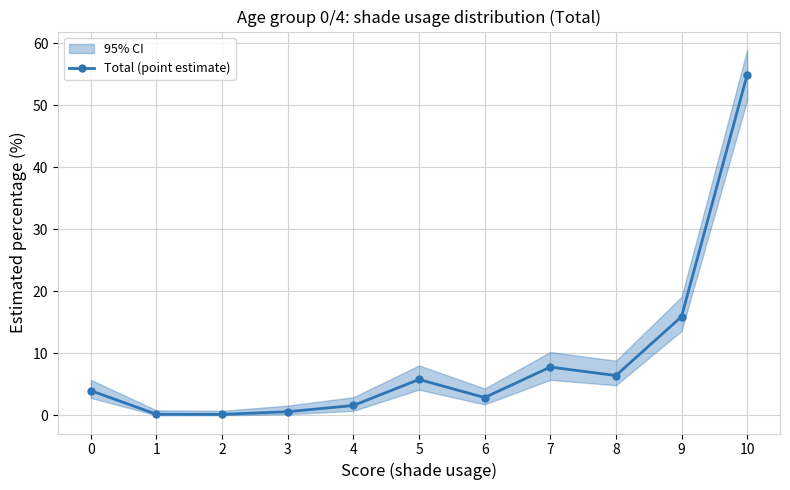

How many values are below 3?

5